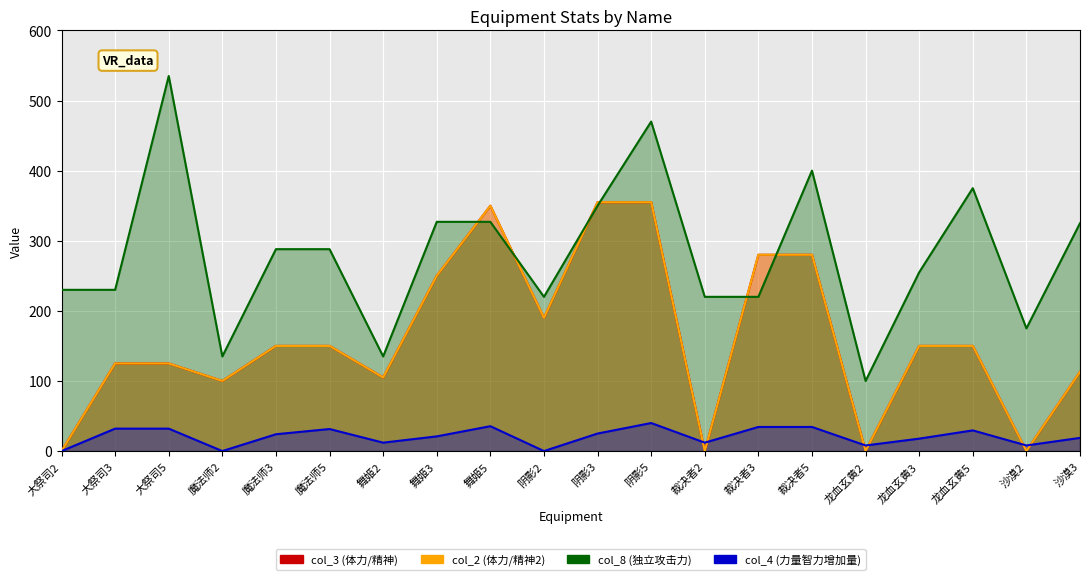

What value does the col_4 (力量智力增加量) series have at 裁决者3?

34.4